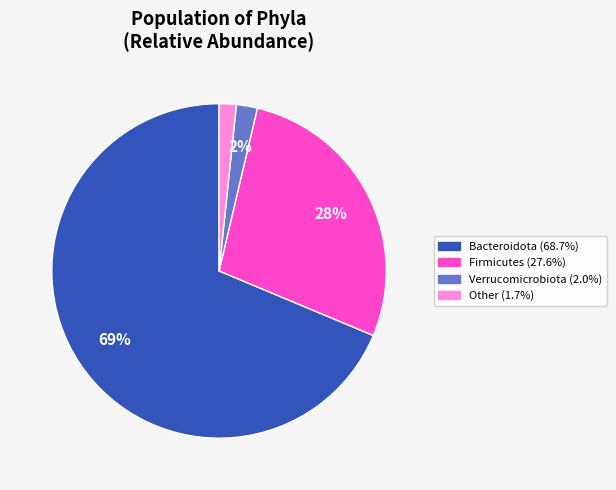

Does any single category account for the majority?

Yes